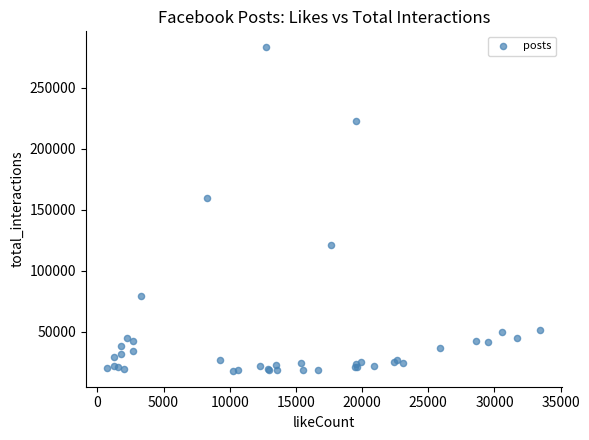

What Y value in the scatter plot is closest to 150612?

160035